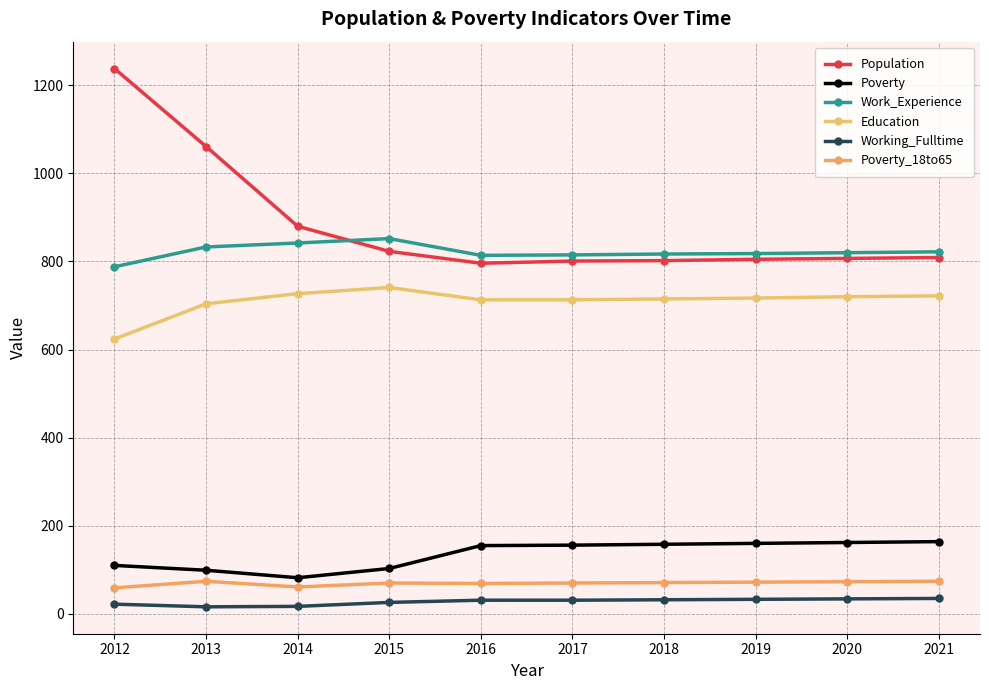

Which series has the largest total across all categories?

Population